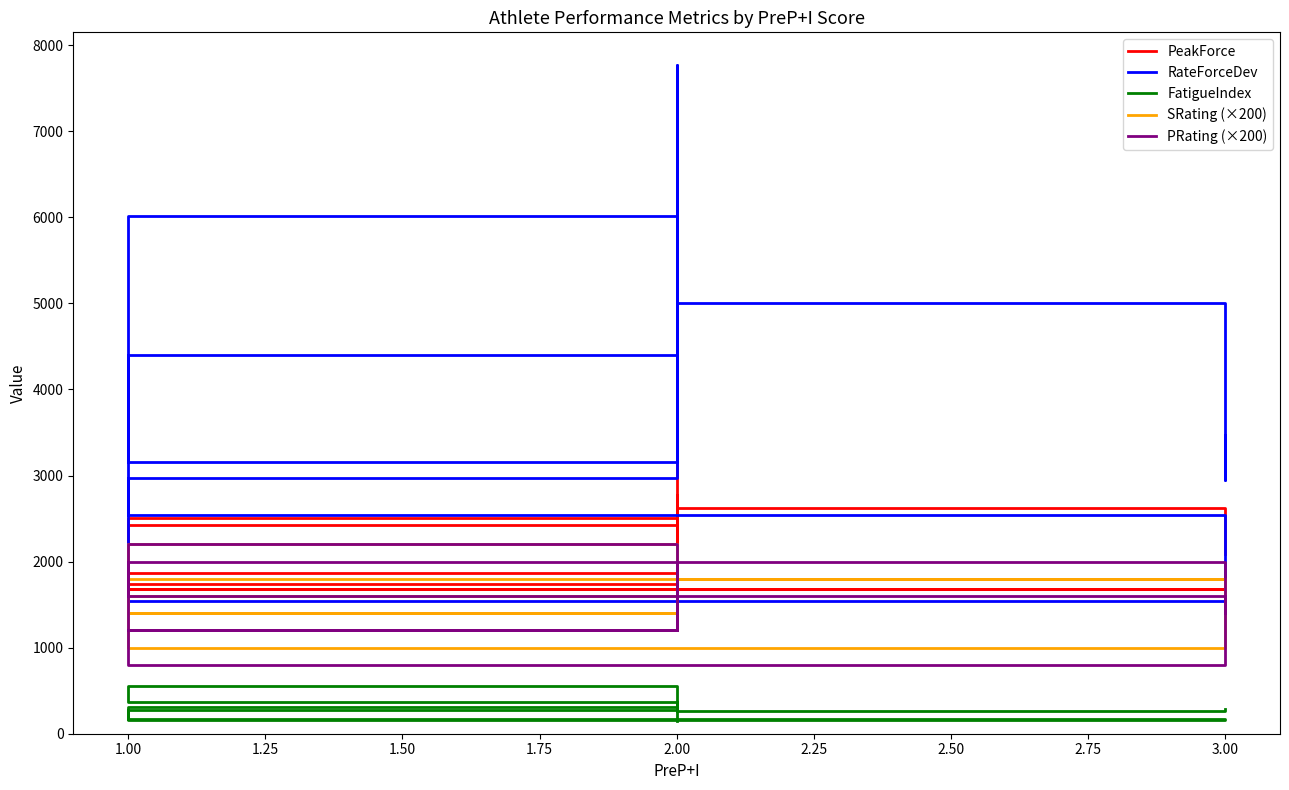

How many data points in PRating (×200) are less than 1600?

5